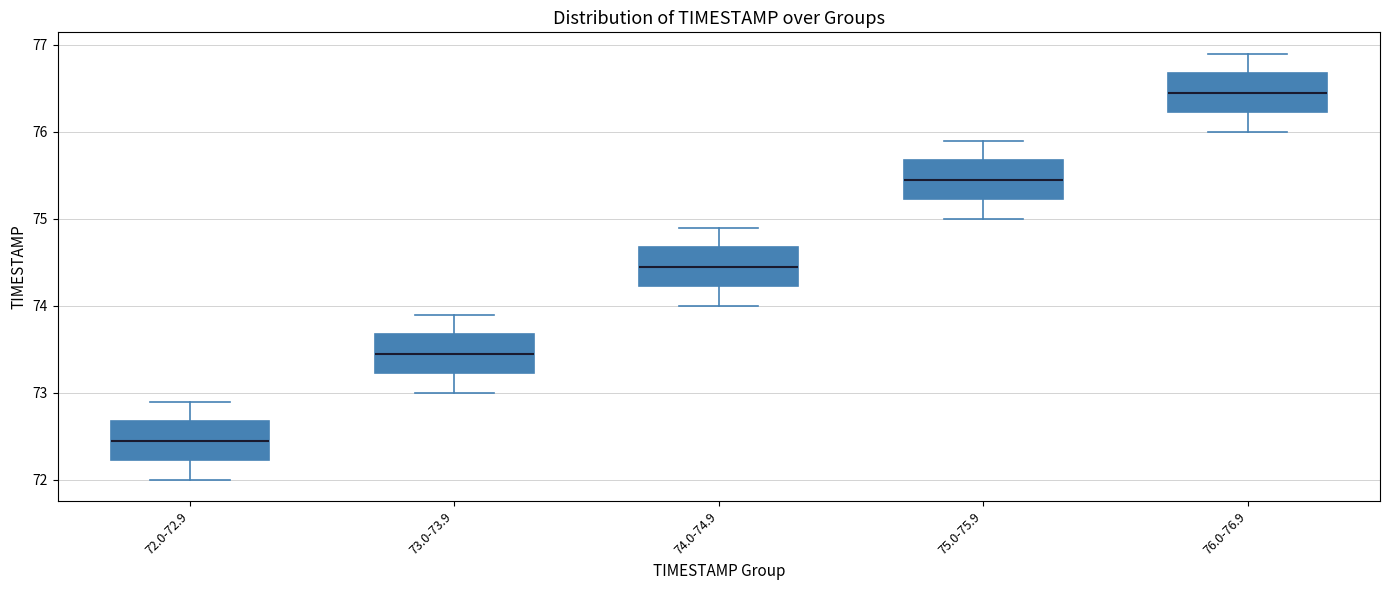

Where does the upper whisker of the box for 72.0-72.9 end on the y-axis? The values are not printed on the chart, so give them approximately, as read against the axis.

72.9